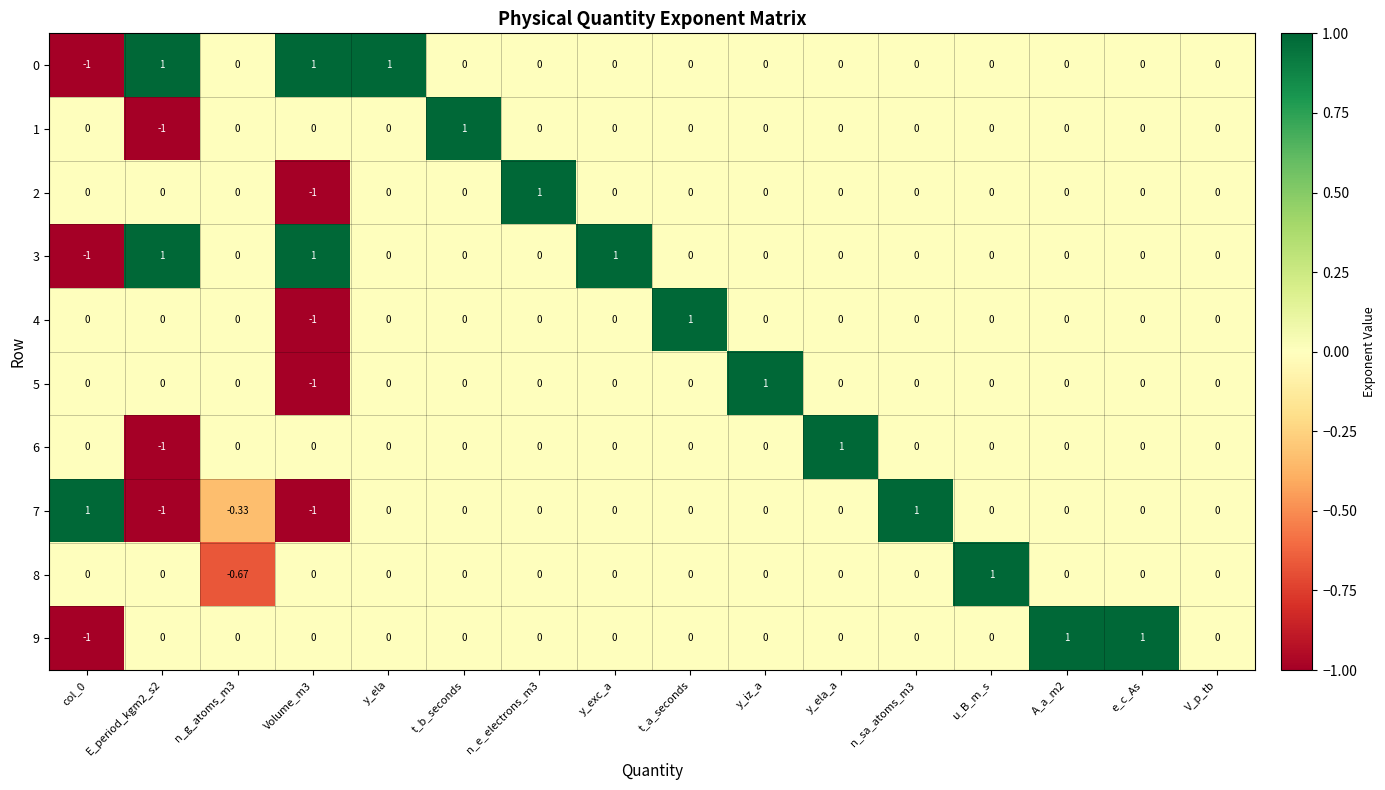

At which label does 5 reach its peak?

y_iz_a